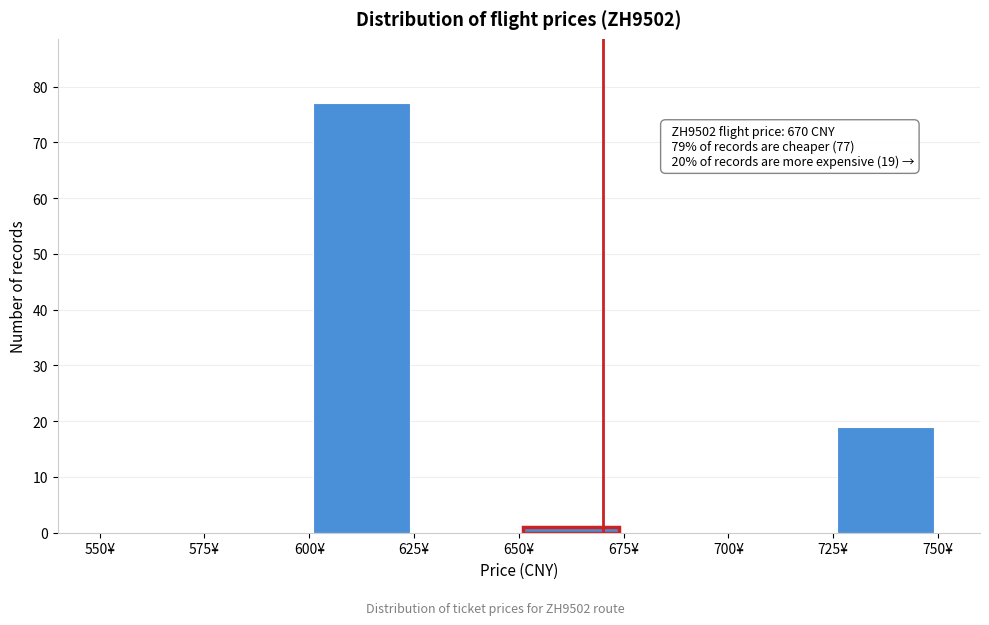

Over which range of the x-axis is the bar tallest?

600 to 625